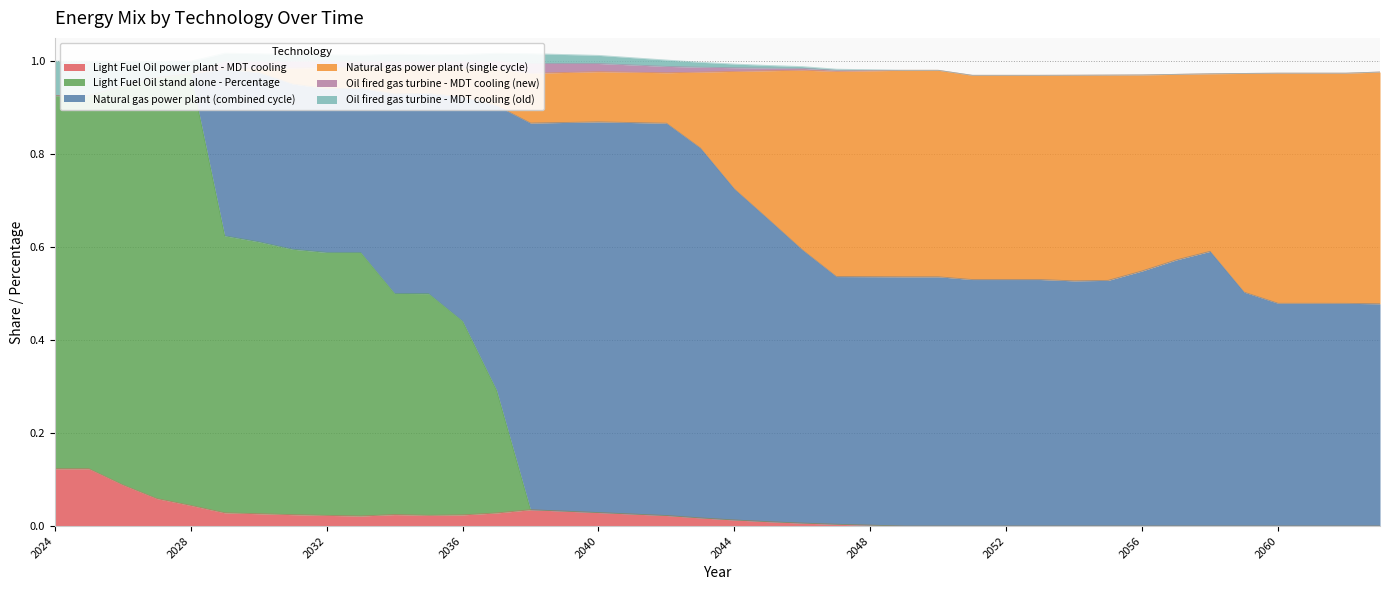

What value does the Light Fuel Oil stand alone - Percentage series have at 2026?

0.9